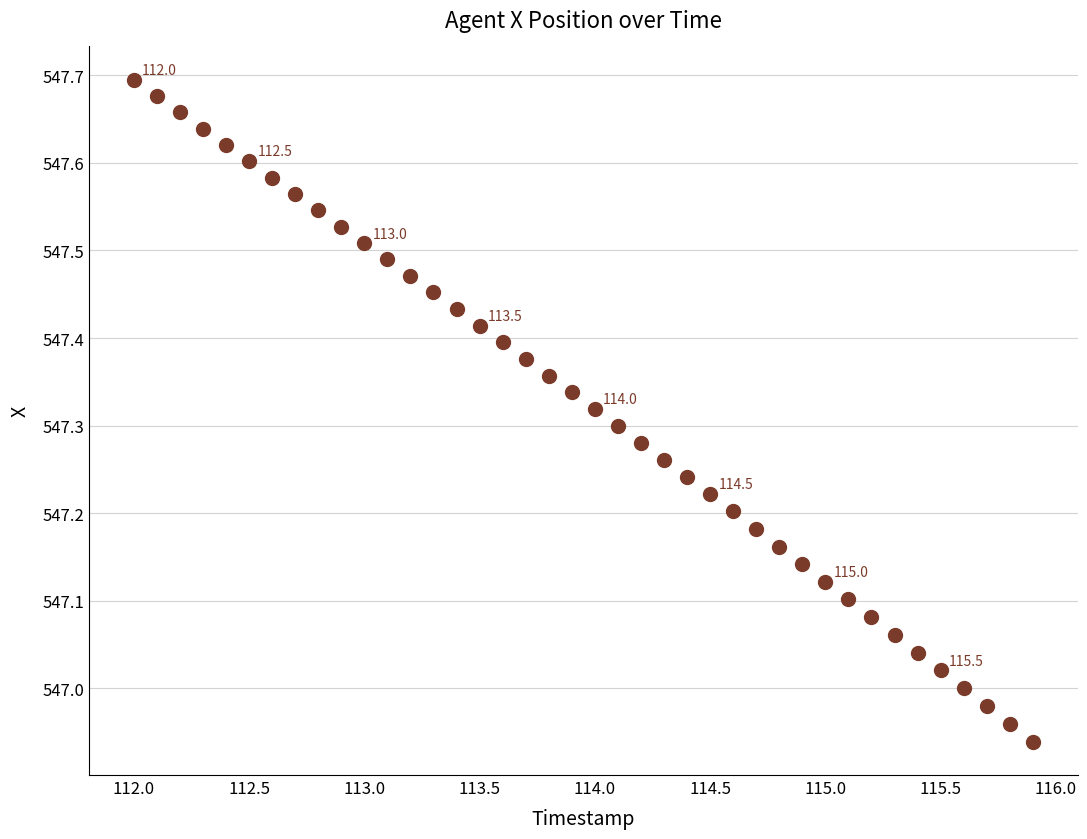

What is the range of X values (max minus min)?

3.9